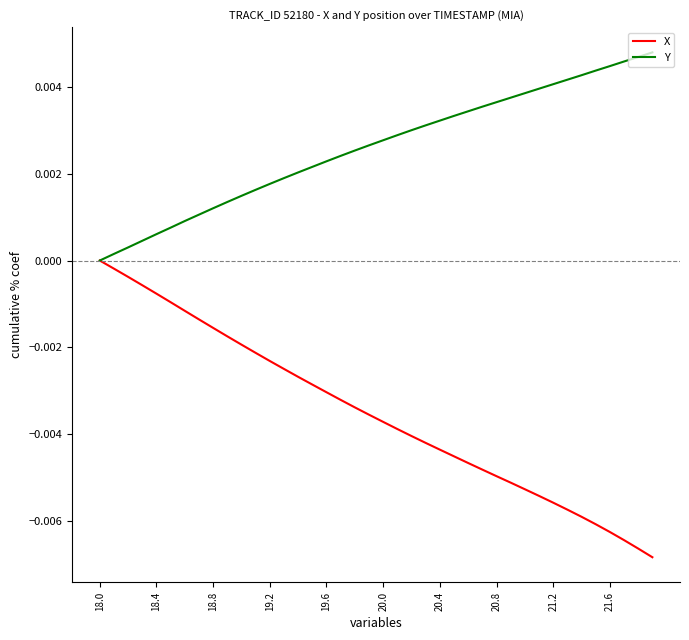

How many lines are shown in the chart?

2